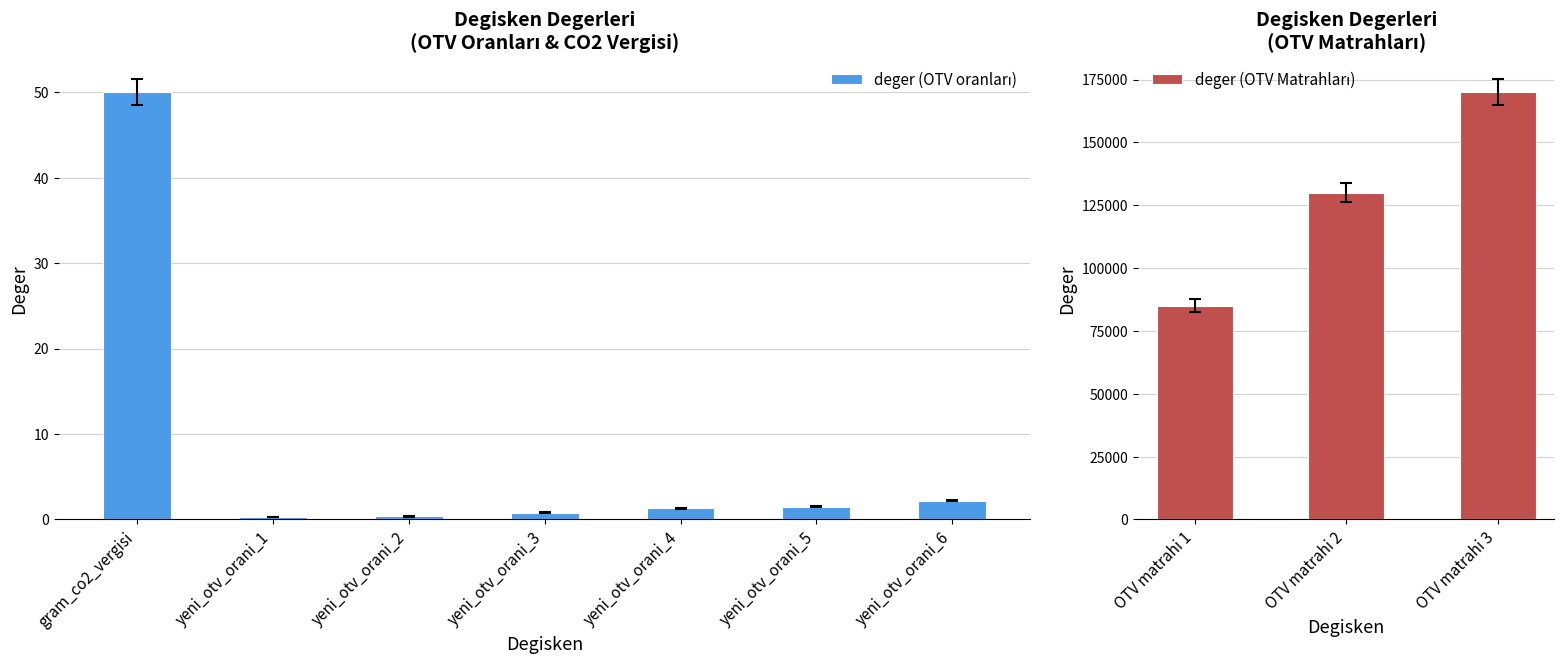

Approximately how many times larger is the value at OTV matrahi 1 compared to yeni_otv_orani_4?

65384.6